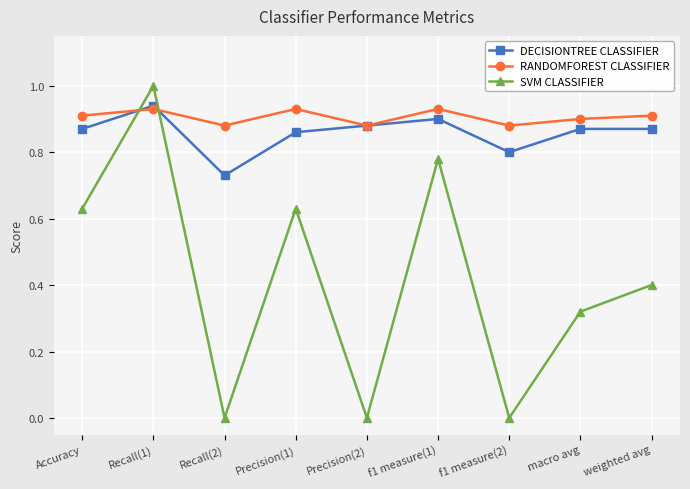

How many SVM CLASSIFIER values are between 0 and 1?

9